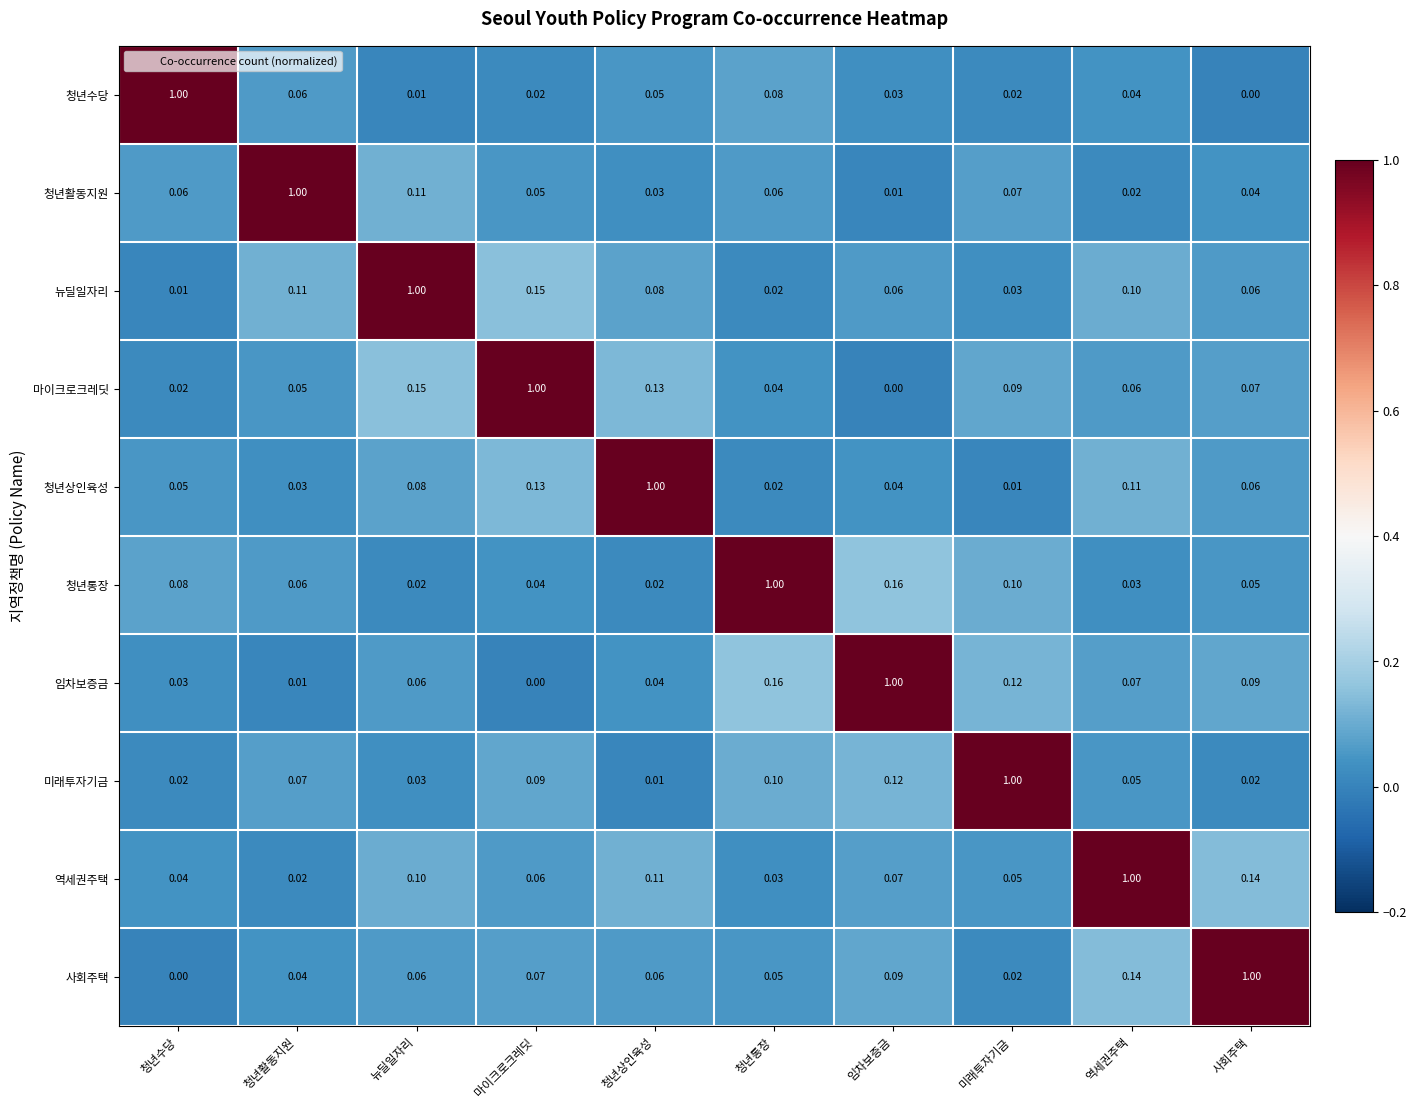

At how many categories does at least one series exceed 0?

10